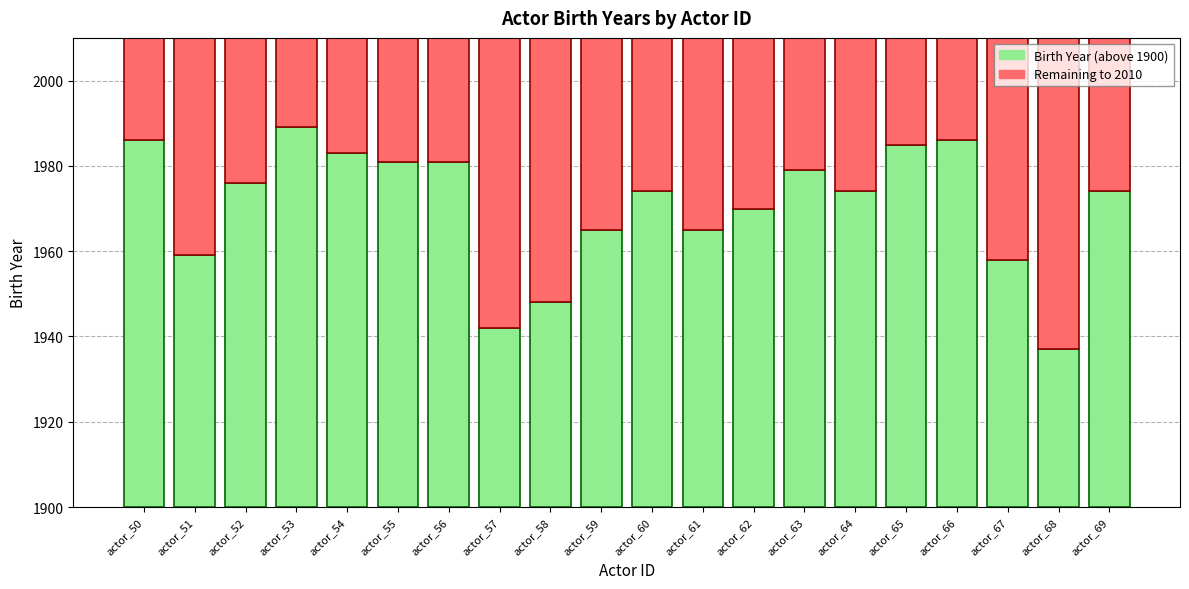

What is the sum of the Remaining to 2010 values at actor_51 and actor_60?

87